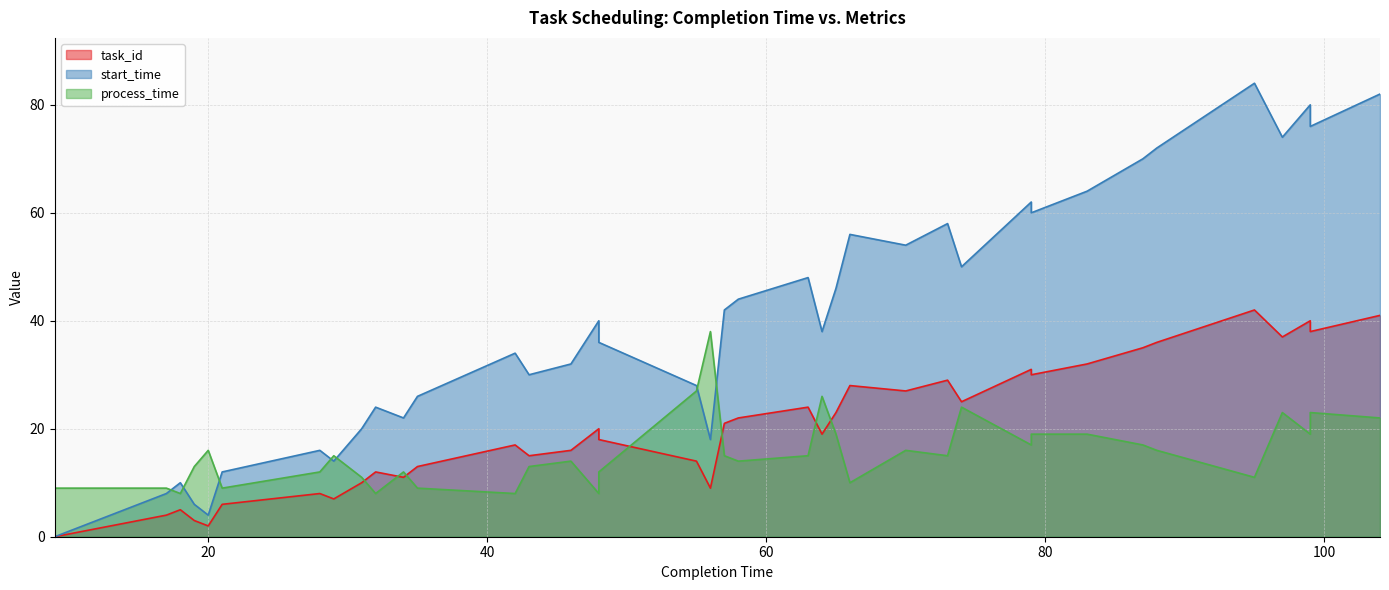

At which category is the sum across all series the highest?

104